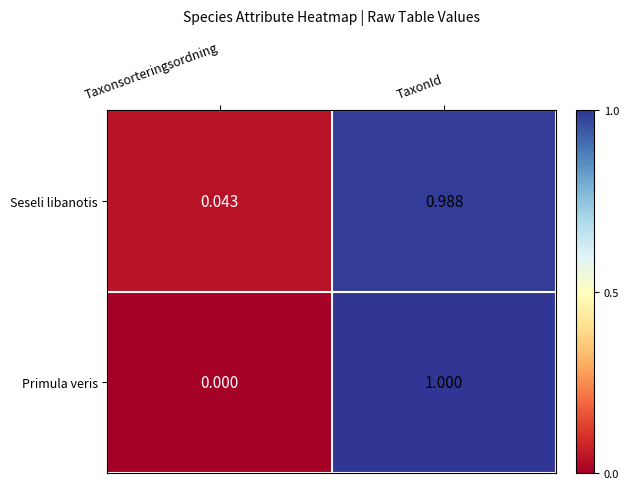

Where is Primula veris nearest to the value 0?

Taxonsorteringsordning